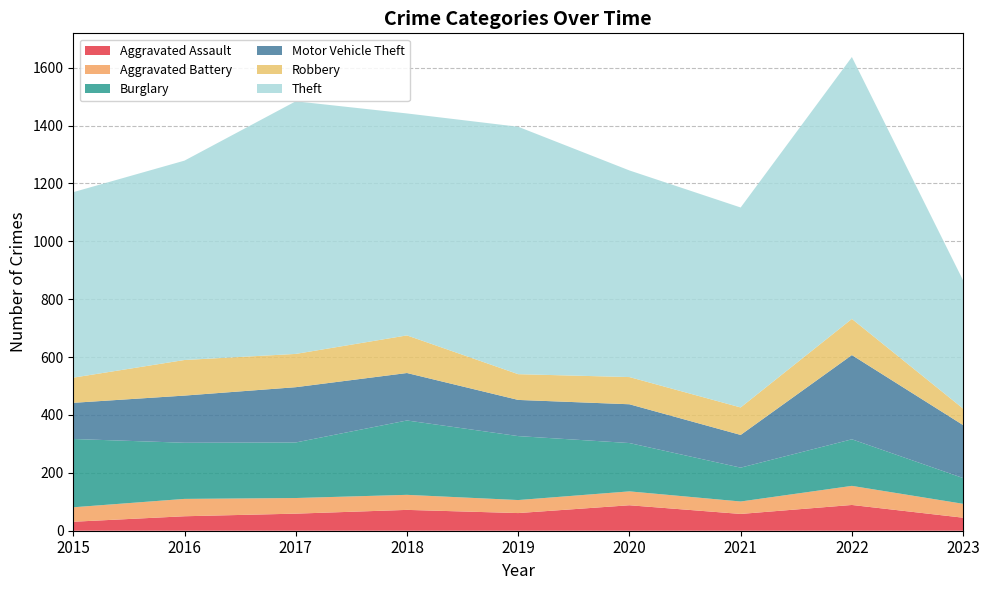

Reading left to right, transcribe all the data shown in this chart.

Aggravated Assault: 2015=31	2016=50	2017=59	2018=72	2019=61	2020=88	2021=58	2022=89	2023=45
Aggravated Battery: 2015=50	2016=60	2017=54	2018=52	2019=45	2020=48	2021=43	2022=66	2023=48
Burglary: 2015=236	2016=194	2017=192	2018=257	2019=221	2020=167	2021=117	2022=161	2023=89
Motor Vehicle Theft: 2015=125	2016=163	2017=191	2018=164	2019=125	2020=134	2021=113	2022=291	2023=183
Robbery: 2015=87	2016=123	2017=115	2018=130	2019=89	2020=94	2021=95	2022=125	2023=57
Theft: 2015=641	2016=689	2017=873	2018=767	2019=855	2020=714	2021=691	2022=905	2023=443